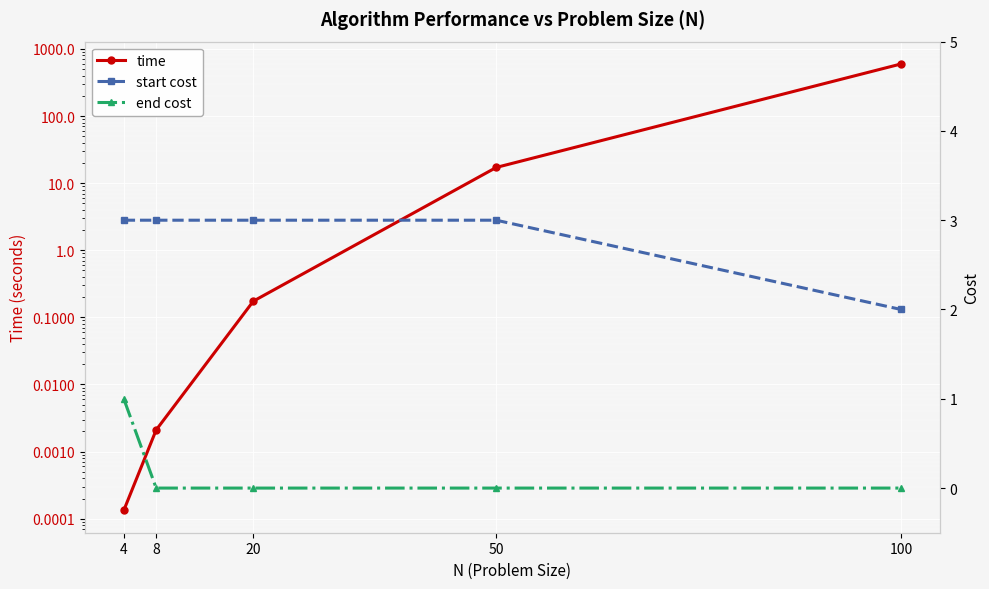

Between 50 and 8, which is larger?

50